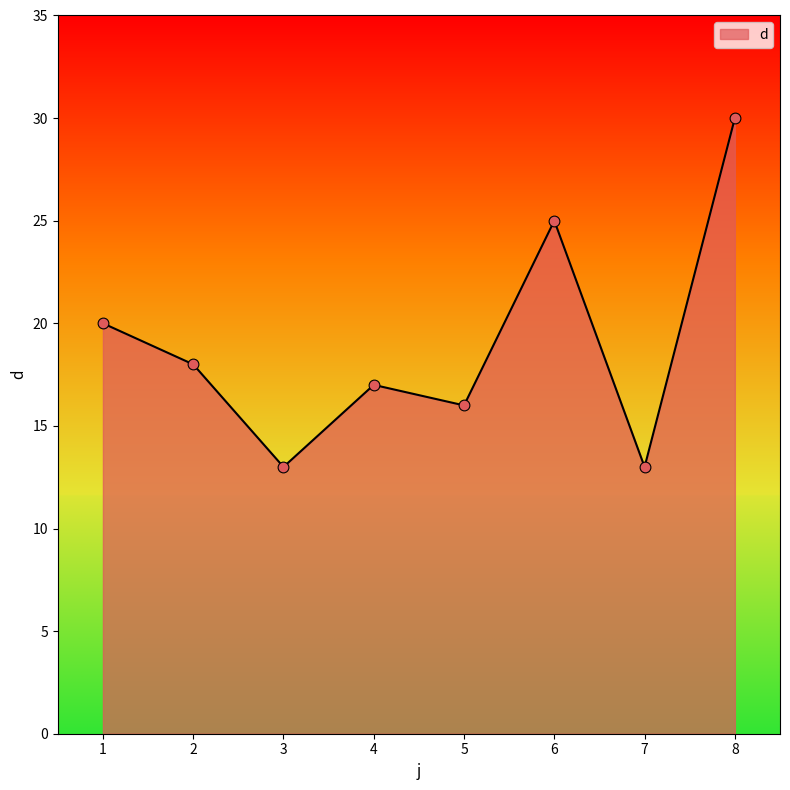

Approximately how many times larger is the value at 5 compared to 8?

0.5